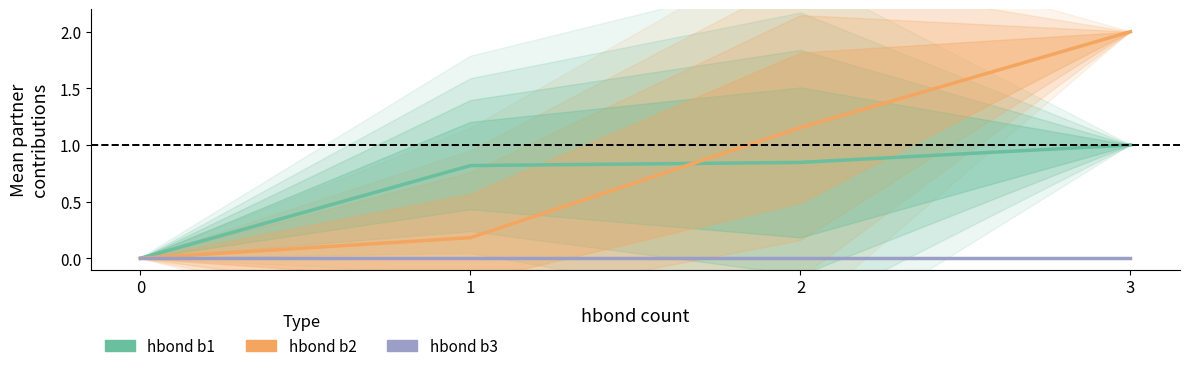

True or false: hbond b2 and hbond b3 intersect in this chart.

False